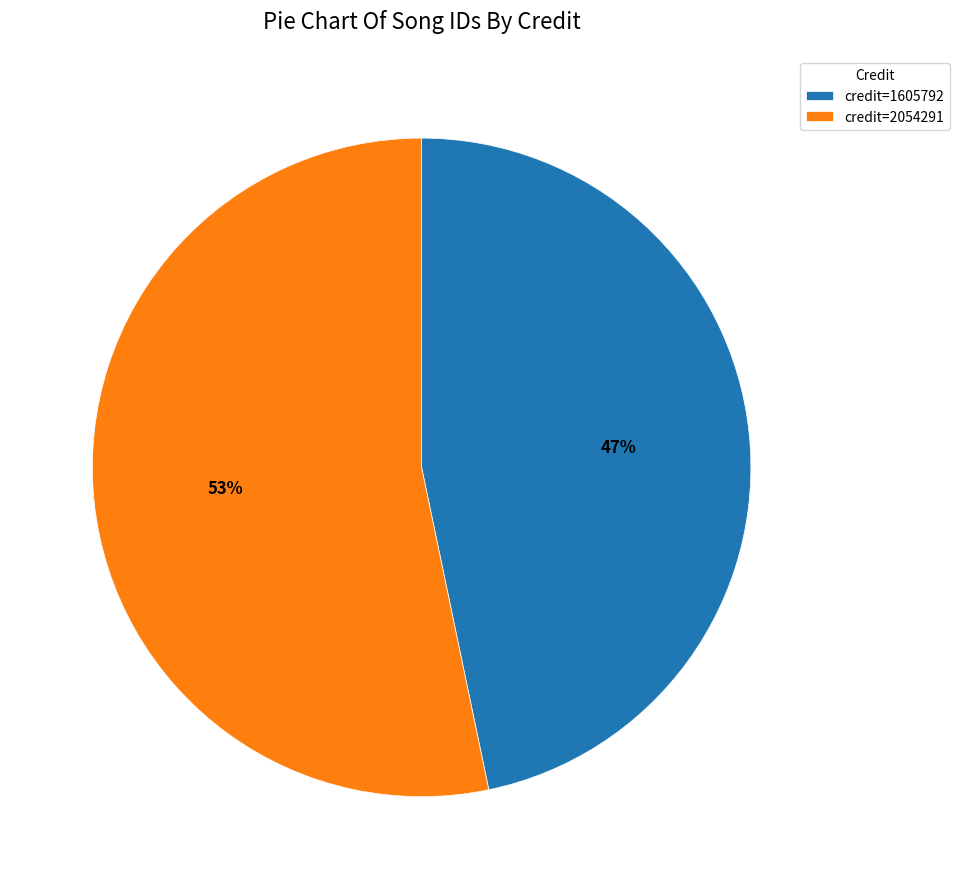

Which category has the biggest portion of the pie?

credit=2054291